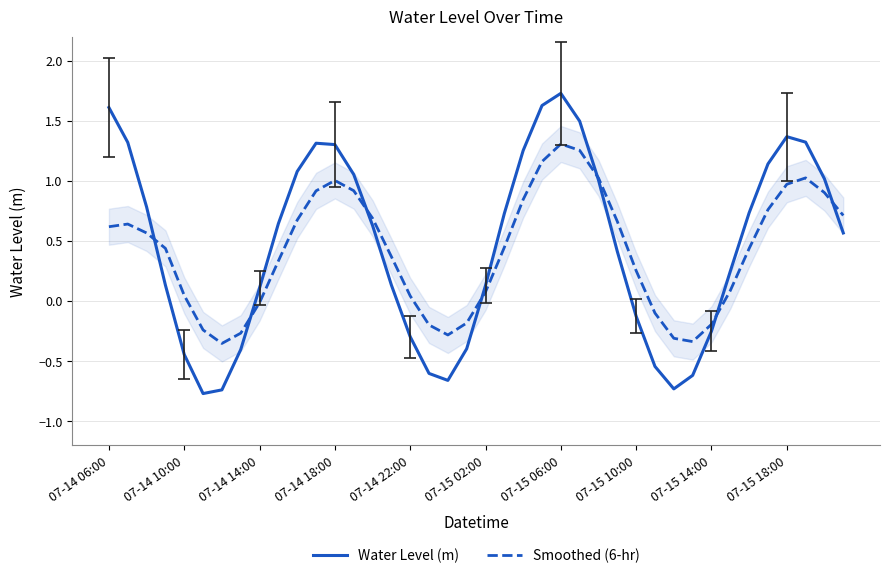

At 29, list the series in order from smallest to largest.

Water Level (m), Smoothed (6-hr)